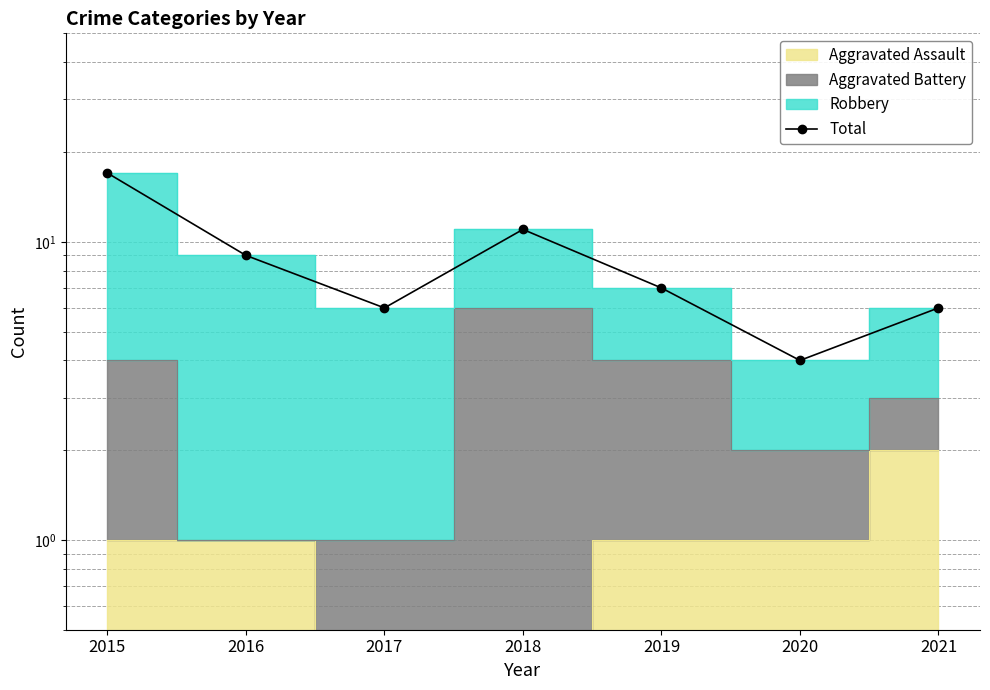

What is the sum of the values at 2019 and 2015?

24